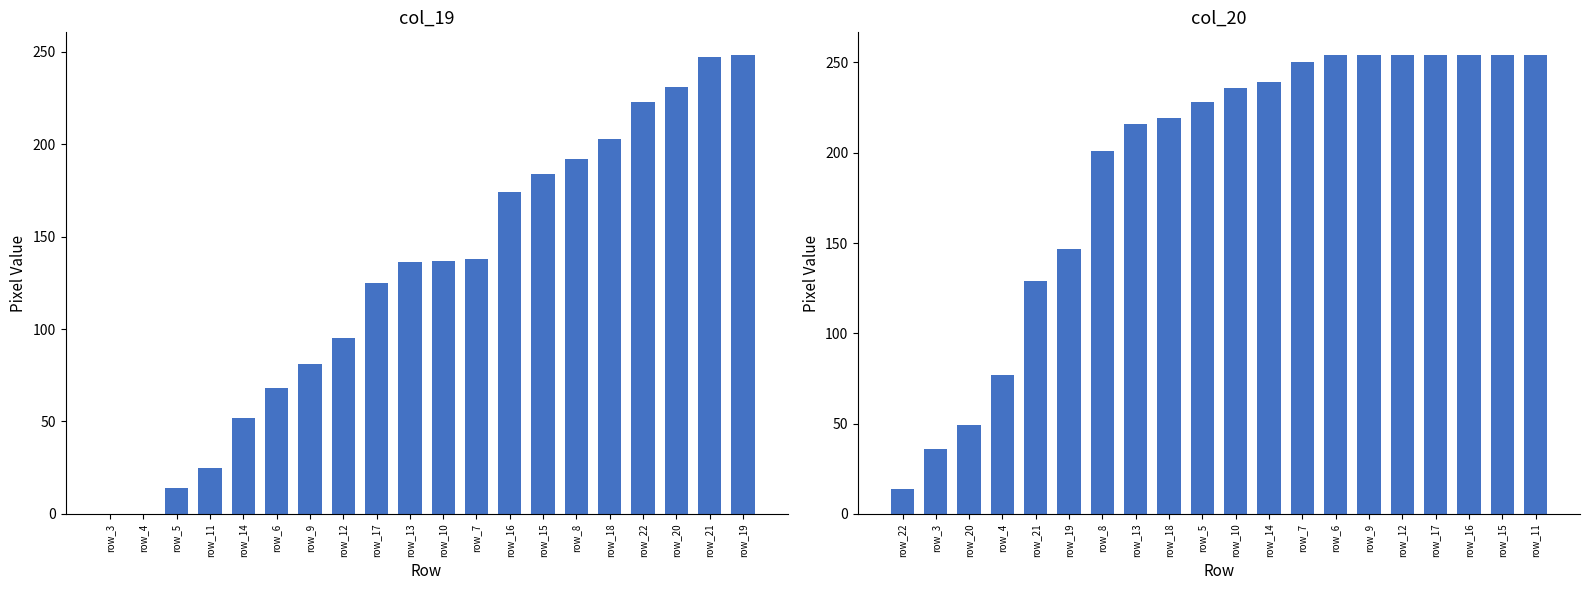

Where is col_19 nearest to the value 124?

row_17